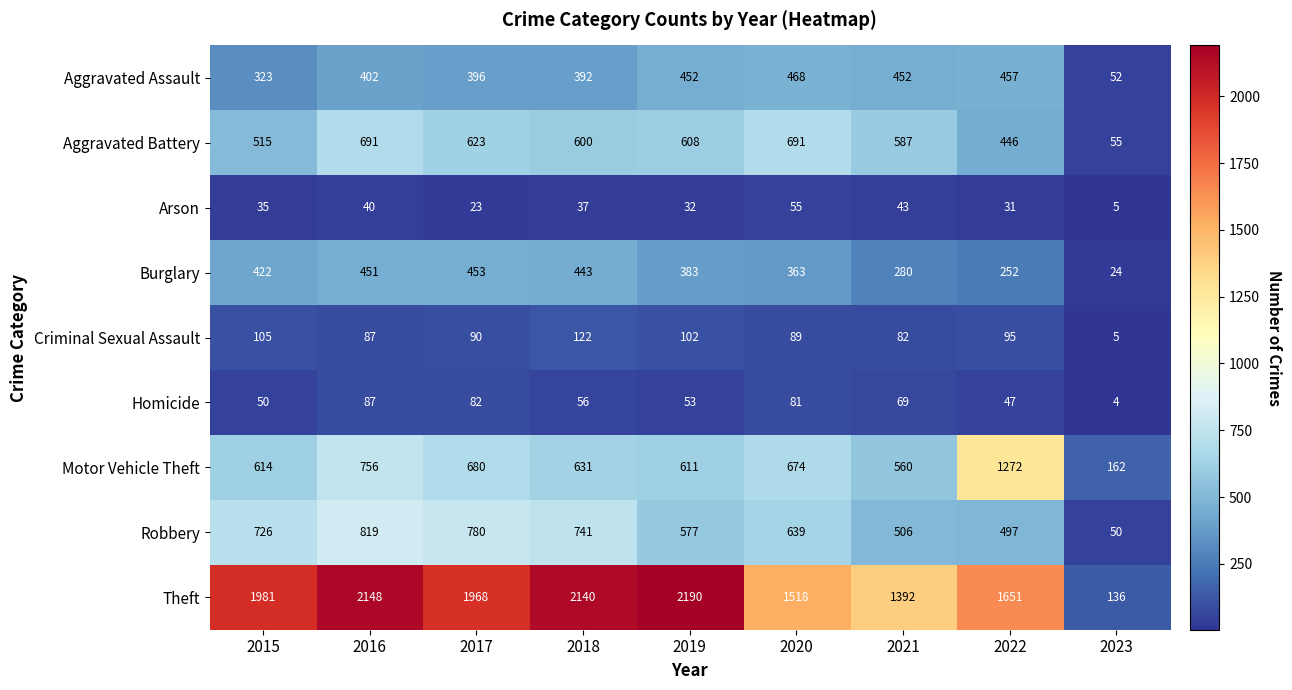

Which label corresponds to the smallest value in the chart?

2023